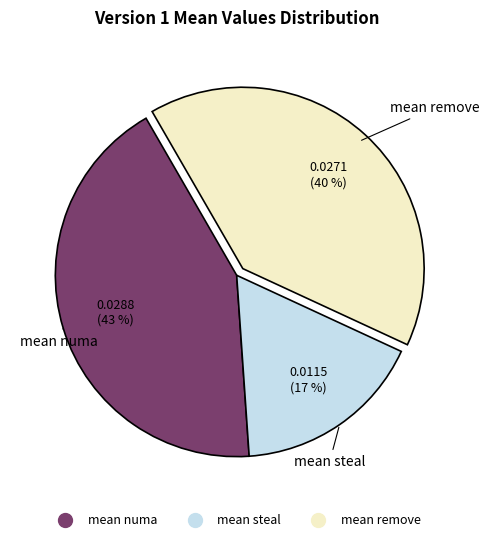

Which category has the smallest portion of the pie?

mean steal